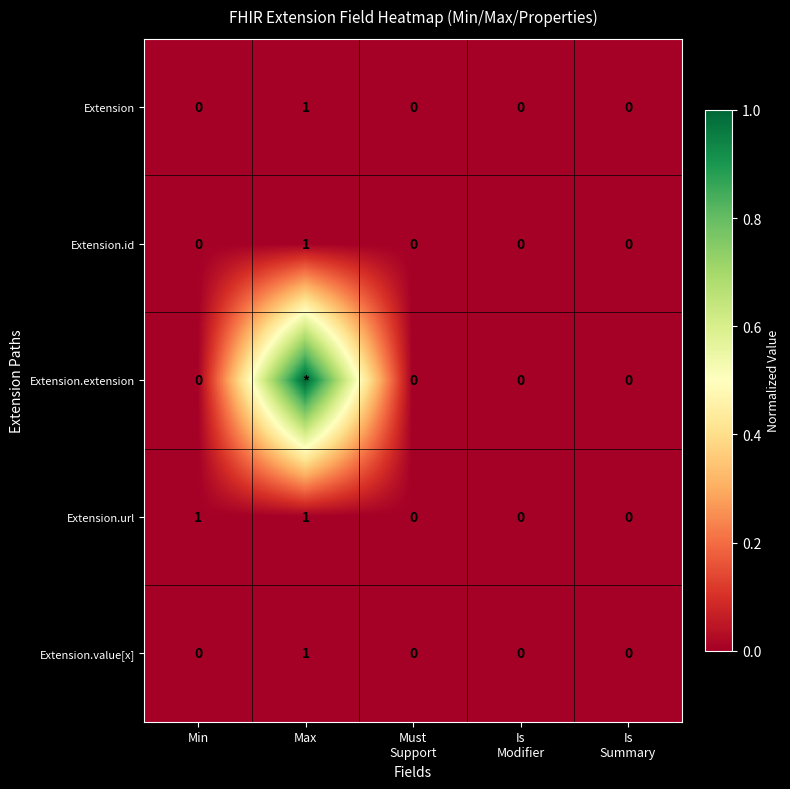

At which label does Extension.id reach its peak?

Max